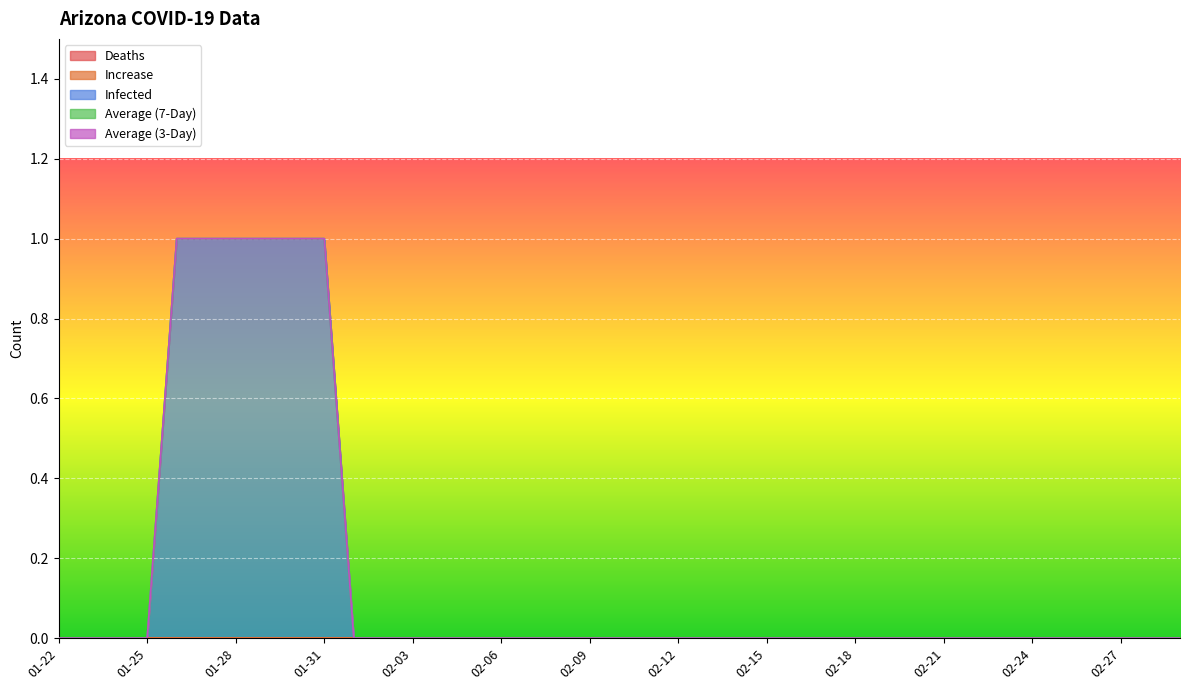

True or false: Increase has more than 1 points higher than both neighbors.

False